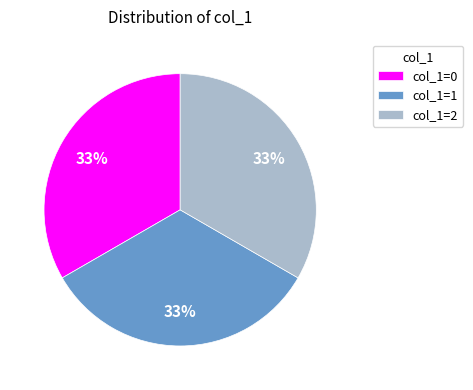

Is there any slice that represents more than half of the pie?

No